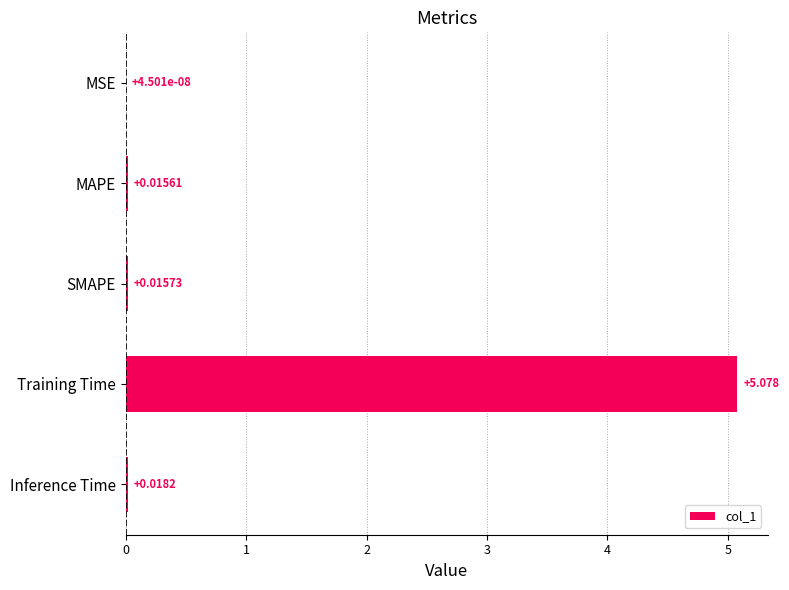

Between MSE and Training Time, which is larger?

Training Time